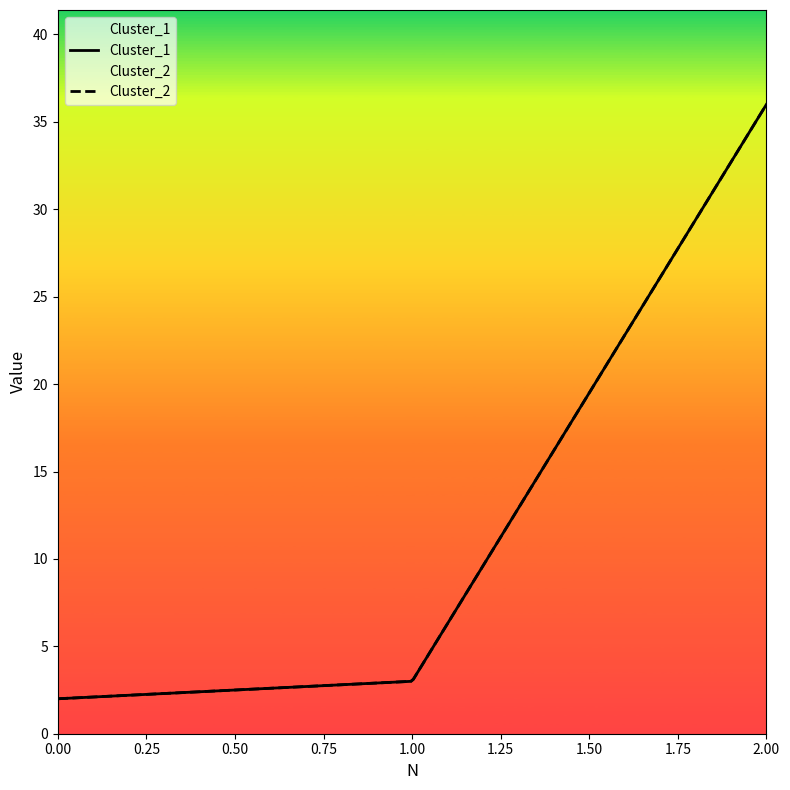

Reading left to right, transcribe all the data shown in this chart.

Cluster_1: 2	3	36
Cluster_2: 2	3	36